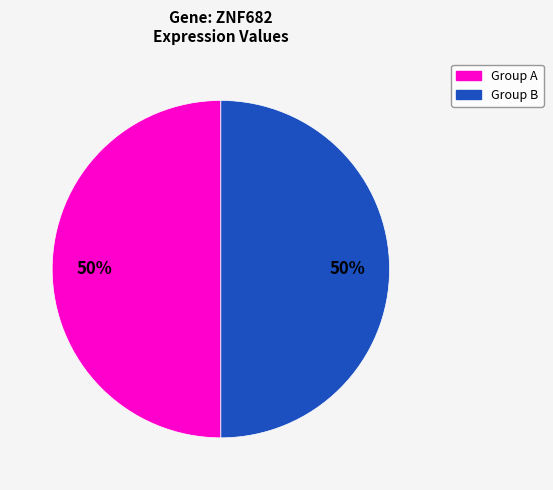

To the nearest percent, what is the average slice percentage?

50%